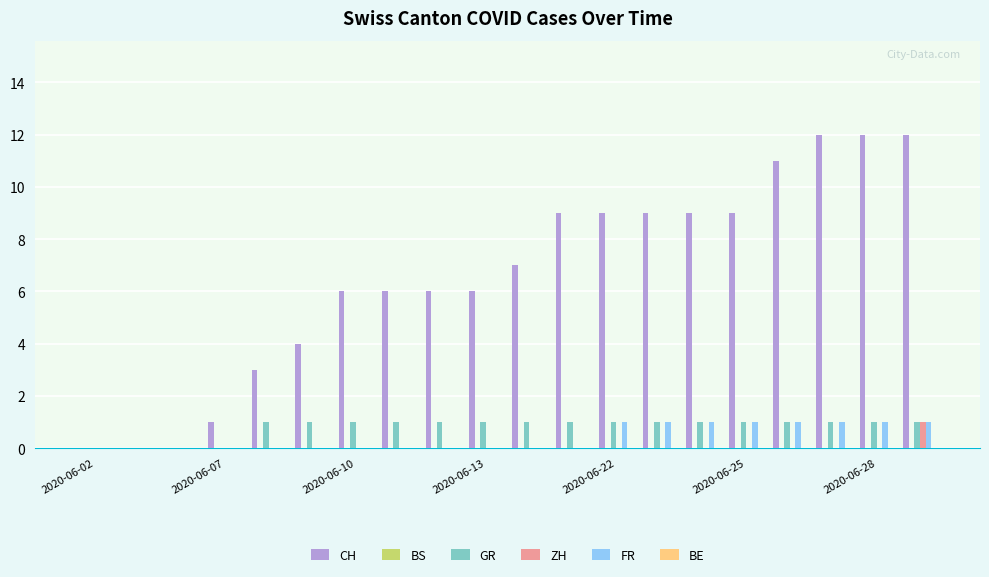

Are the bars grouped side by side (vs. stacked)?

Yes